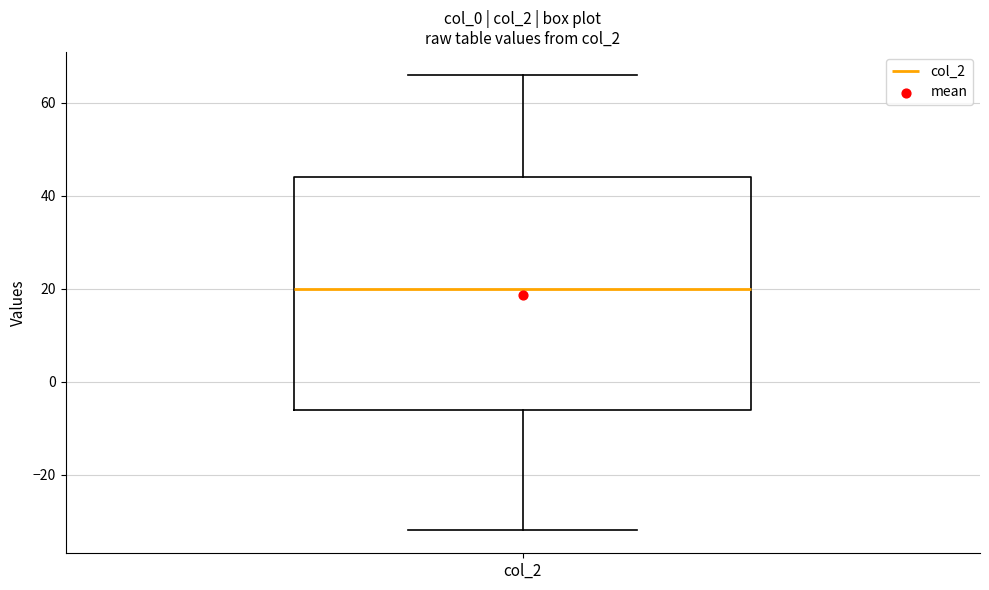

Read this box plot against the y-axis: the position of the median line, the range covered by the box, and the ends of both whiskers. The values are not printed on the chart, so give them approximately, as read against the axis.

median 20, box -6 to 44, whiskers -32 to 66